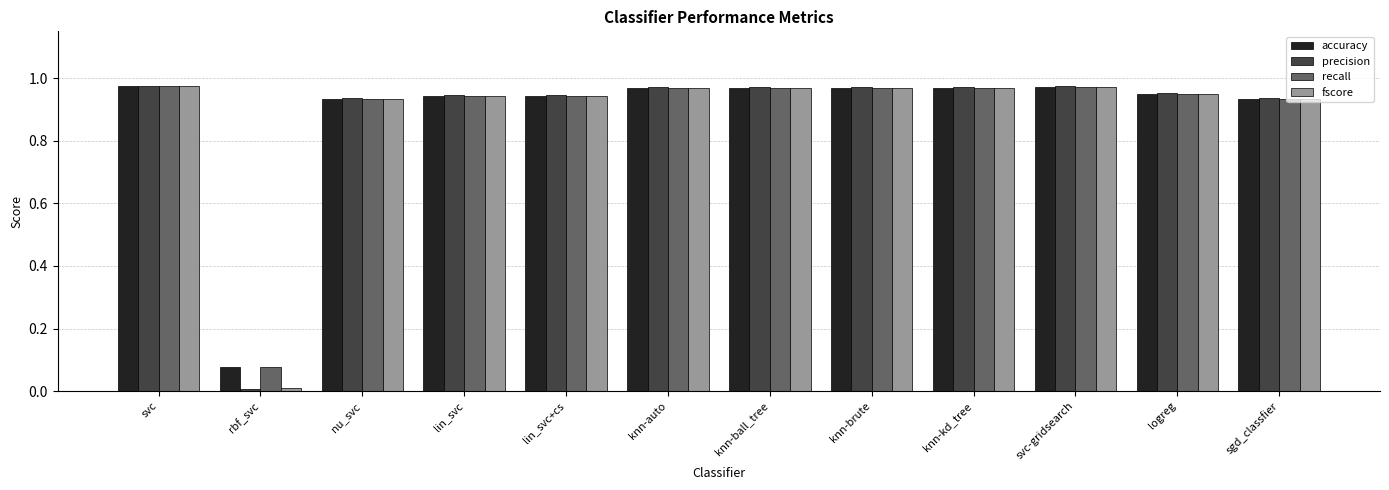

What is the total value across all series at lin_svc?

3.8